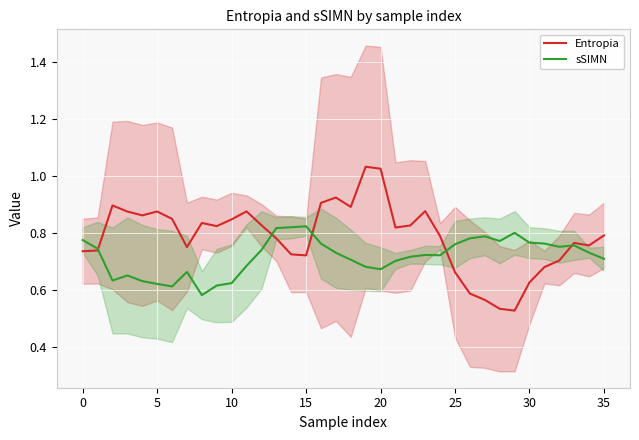

Reading left to right, extract all data points from this chart.

Entropia: 0.7	0.7	0.9	0.9	0.9	0.9	0.8	0.7	0.8	0.8	0.8	0.9	0.8	0.8	0.7	0.7	0.9	0.9	0.9	1.0	1.0	0.8	0.8	0.9	0.8	0.7	0.6	0.6	0.5	0.5	0.6	0.7	0.7	0.8	0.8	0.8
sSIMN: 0.8	0.7	0.6	0.7	0.6	0.6	0.6	0.7	0.6	0.6	0.6	0.7	0.7	0.8	0.8	0.8	0.8	0.7	0.7	0.7	0.7	0.7	0.7	0.7	0.7	0.8	0.8	0.8	0.8	0.8	0.8	0.8	0.8	0.8	0.7	0.7